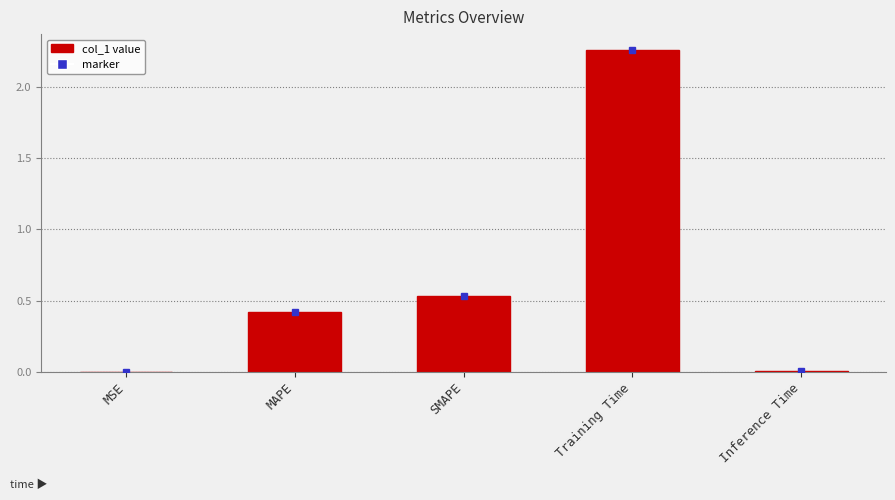

How many data points does each series have?

5